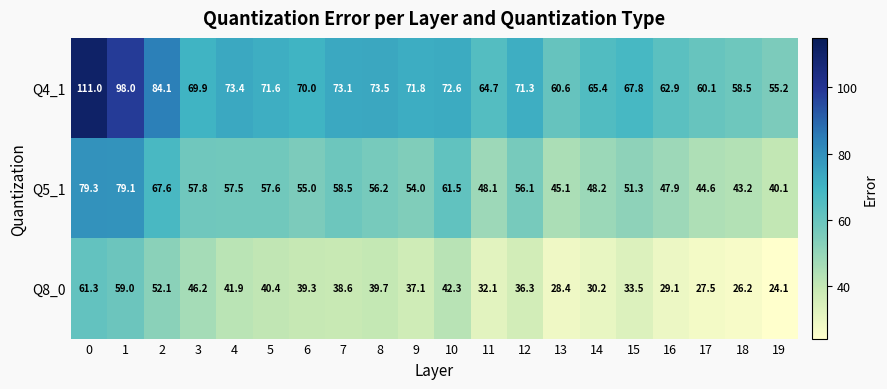

The value of Q4_1 at 9 is 46.3. True or false?

False